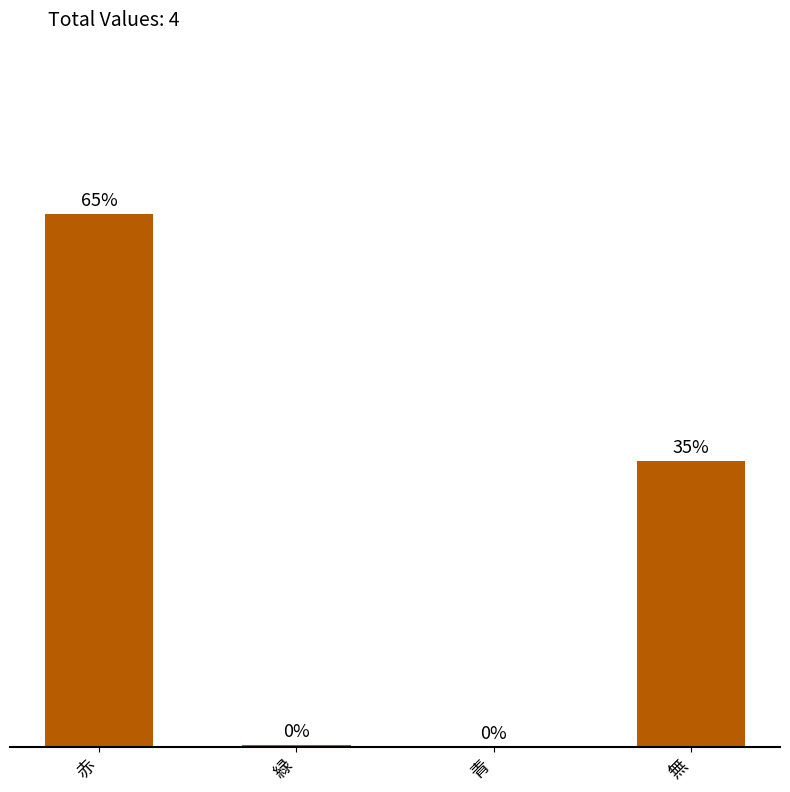

Where does the data first go above 34?

赤